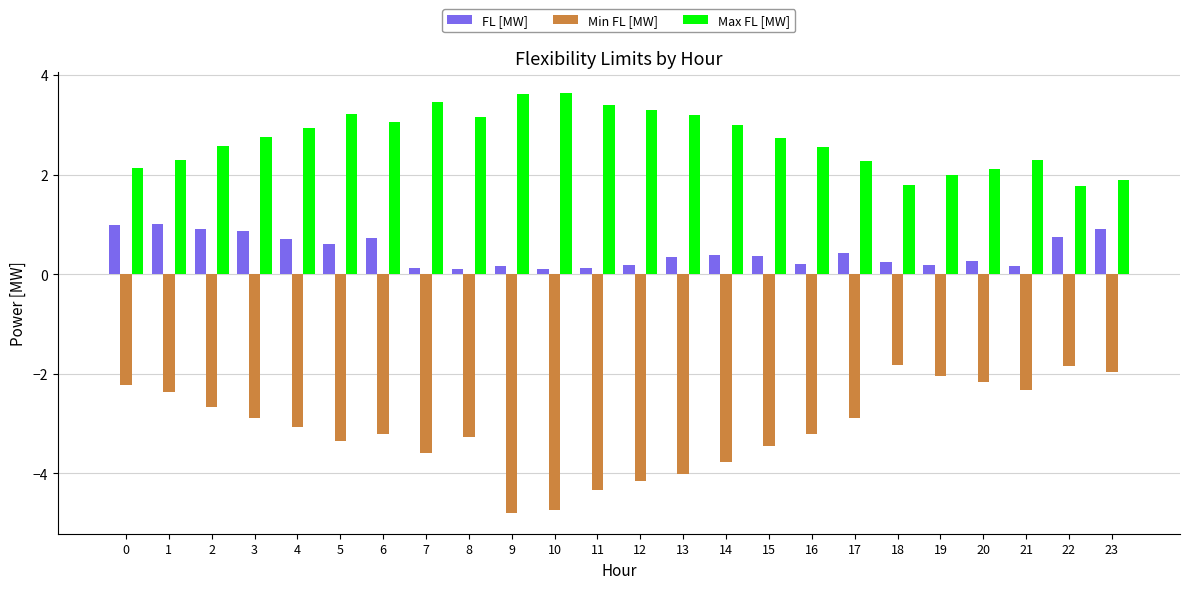

What is the value of the Max FL [MW] bar at the 19th from the left?

1.8